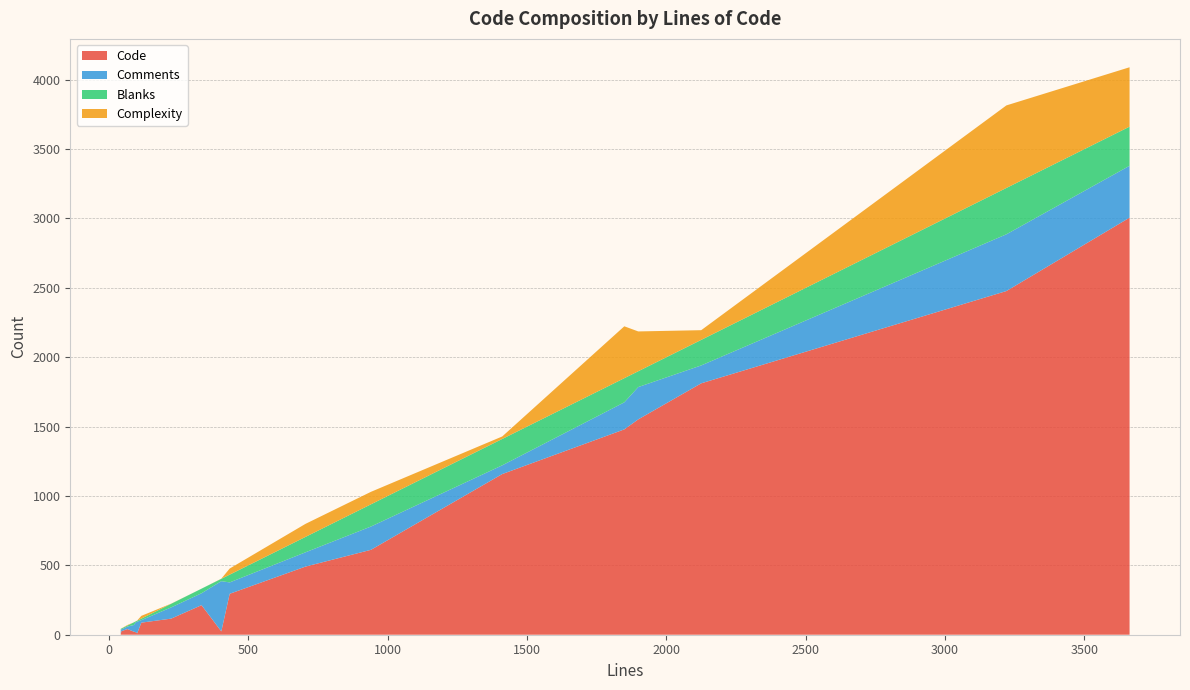

Reading right to left, what are all the values shown in this chart?

Code: 3662=3006	223=116	3220=2477	1849=1480	116=87	66=41	940=612	433=295	705=491	1899=1552	96=18	101=10	332=213	403=24	42=6	2125=1812	45=29	47=27	1411=1158	89=22
Comments: 3662=374	223=81	3220=409	1849=195	116=18	66=18	940=168	433=82	705=103	1899=233	96=71	101=84	332=86	403=362	42=31	2125=129	45=10	47=13	1411=63	89=48
Blanks: 3662=282	223=26	3220=334	1849=174	116=11	66=7	940=160	433=56	705=111	1899=114	96=7	101=7	332=33	403=17	42=5	2125=184	45=6	47=7	1411=190	89=19
Complexity: 3662=428	223=1	3220=595	1849=374	116=20	66=4	940=90	433=44	705=94	1899=287	96=1	101=1	332=0	403=1	42=0	2125=70	45=1	47=1	1411=18	89=0